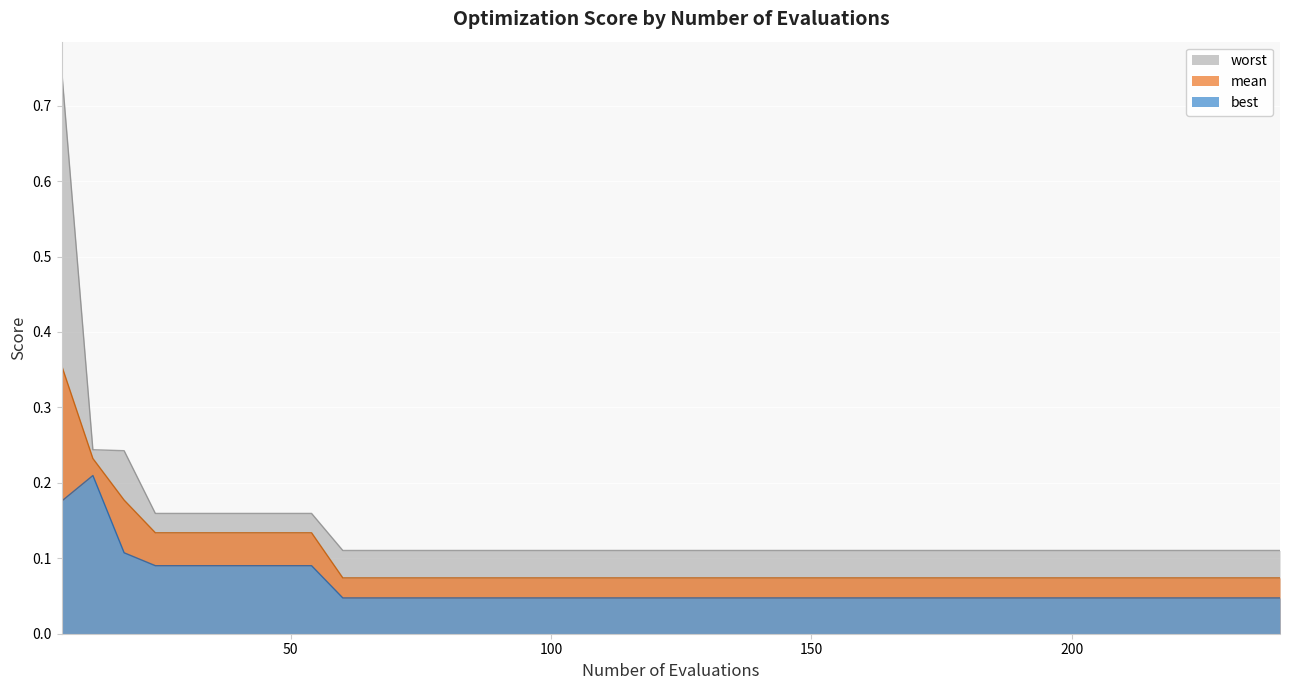

At which category is the sum across all series the highest?

6